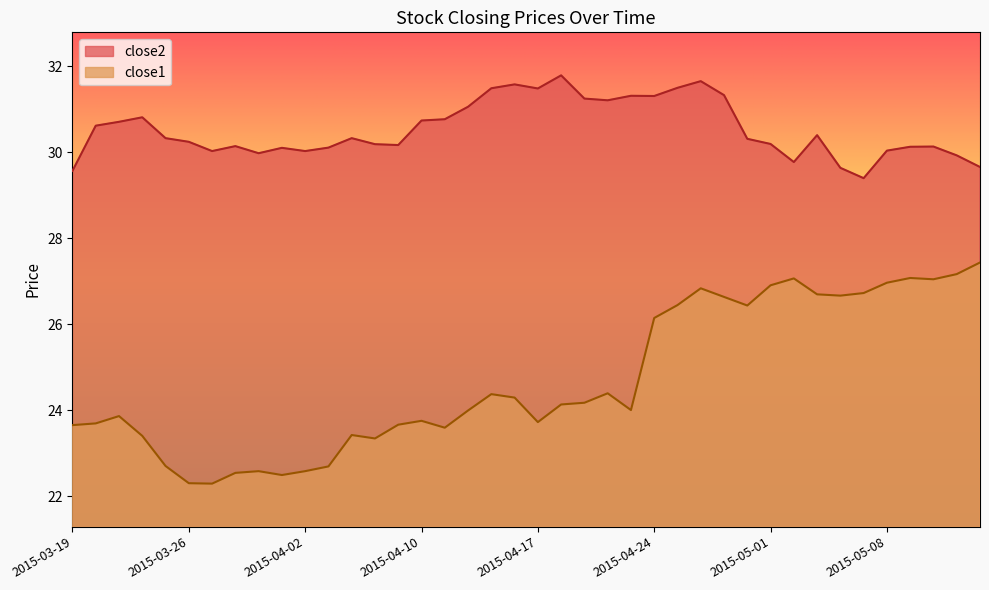

What is the label of the 40th point from the left?

2015-05-14